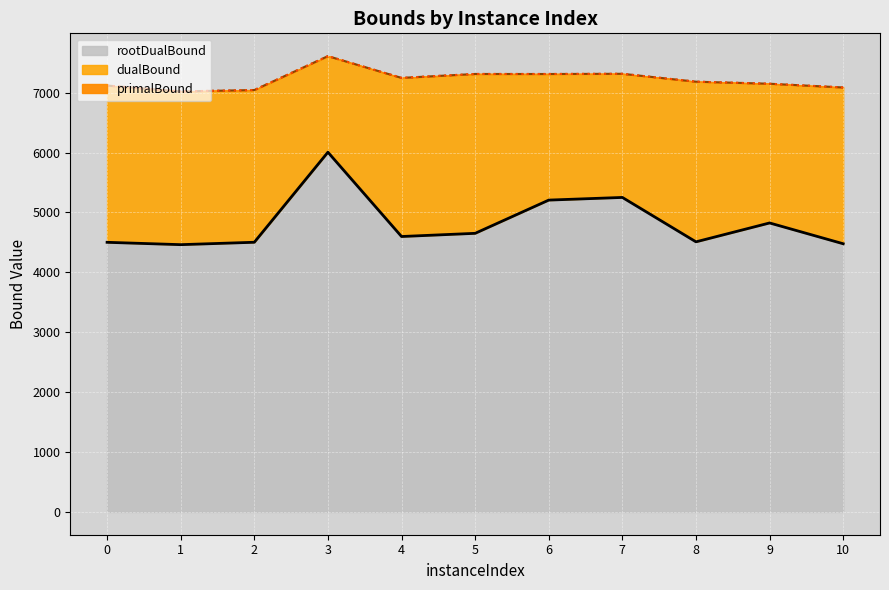

The value of rootDualBound at 3 is 10747.5. True or false?

False